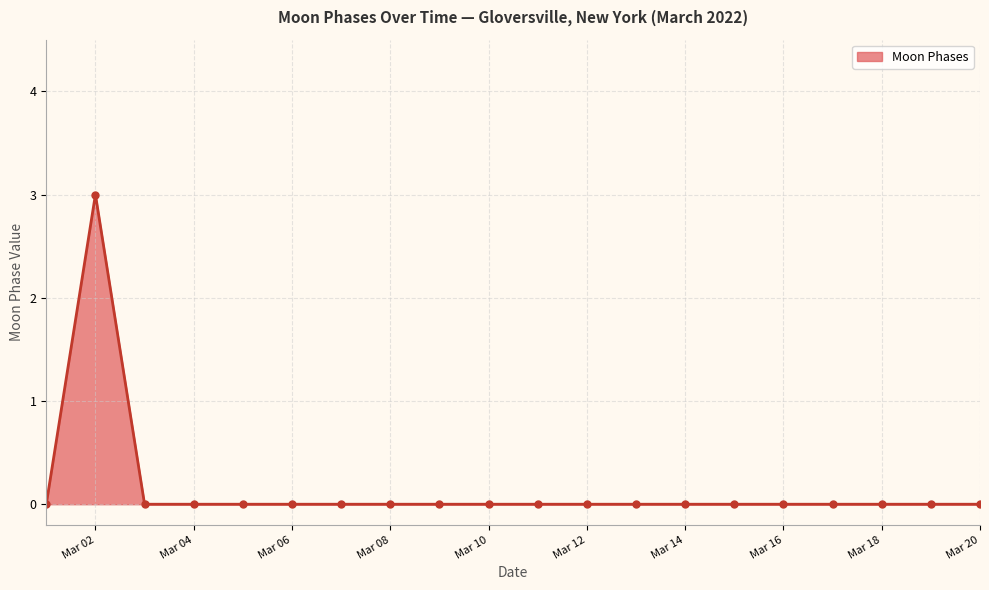

Reading left to right, transcribe all the data shown in this chart.

0	3	0	0	0	0	0	0	0	0	0	0	0	0	0	0	0	0	0	0